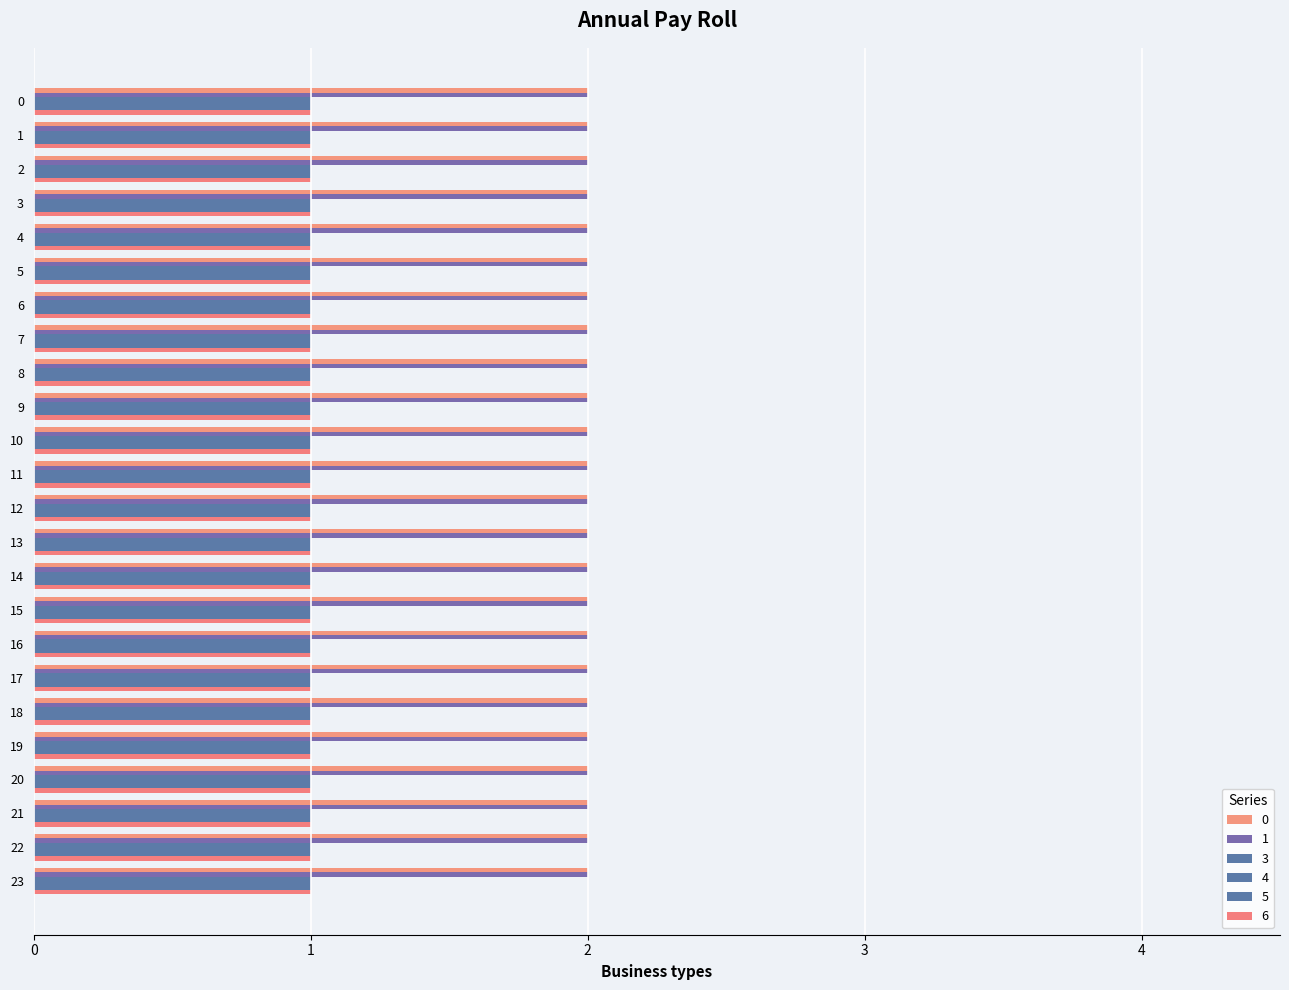

How many categories are shown in the chart?

24